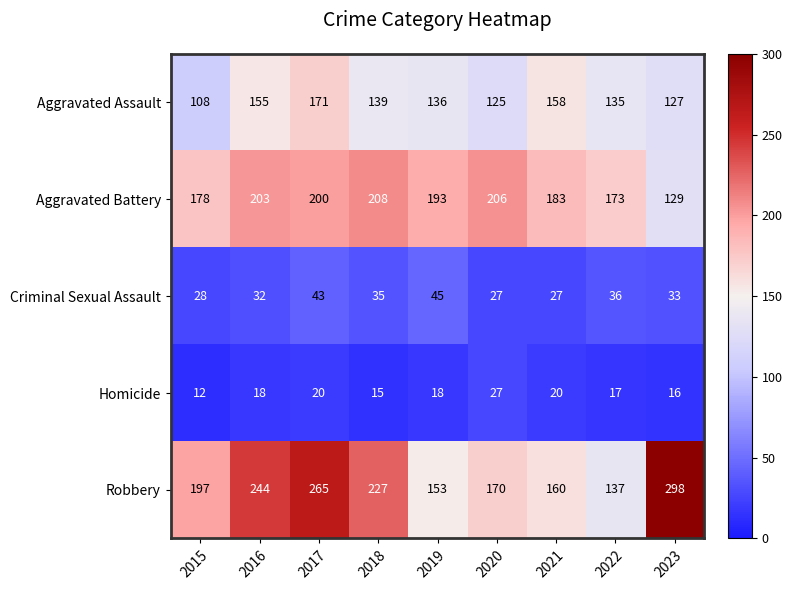

At which category is the sum across all series the highest?

2017